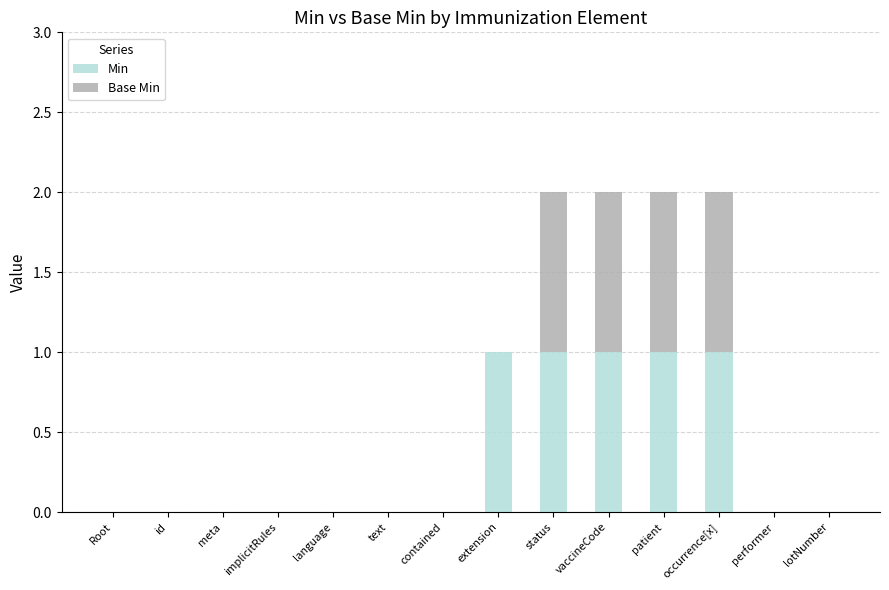

True or false: Min has a value of 0 at contained.

True